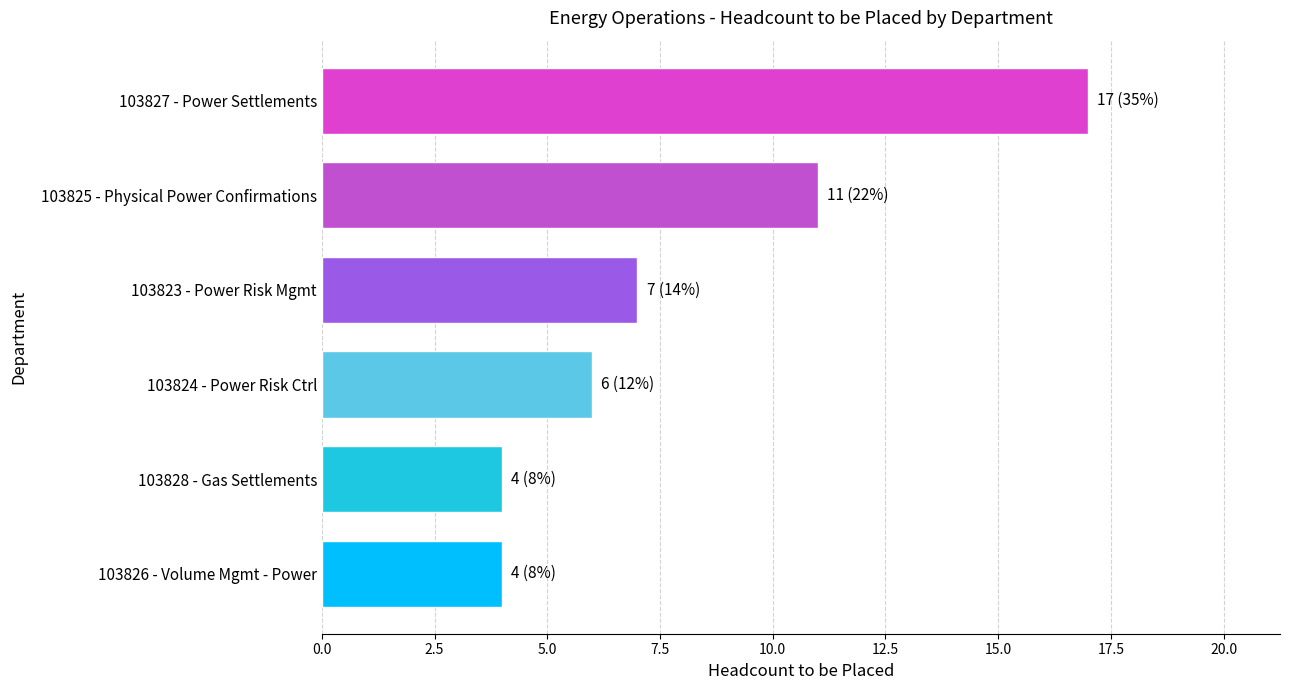

Are the bars grouped side by side (vs. stacked)?

No